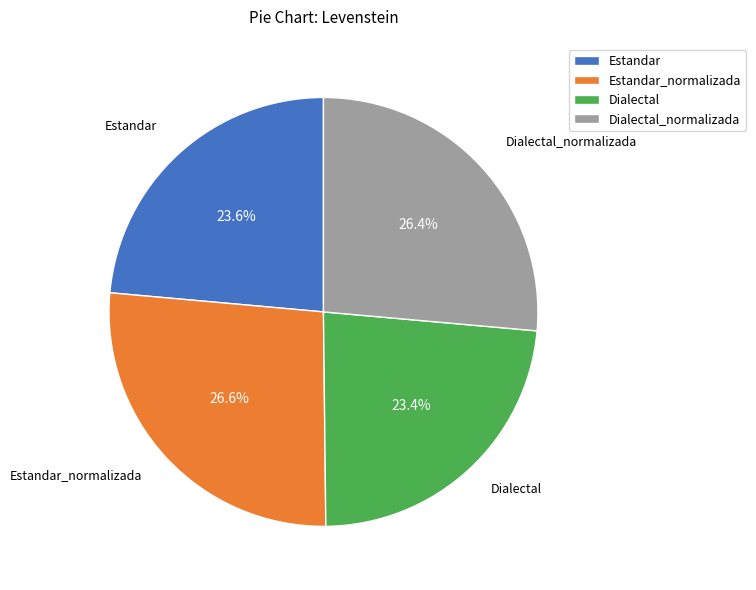

Is there a majority slice in this chart?

No